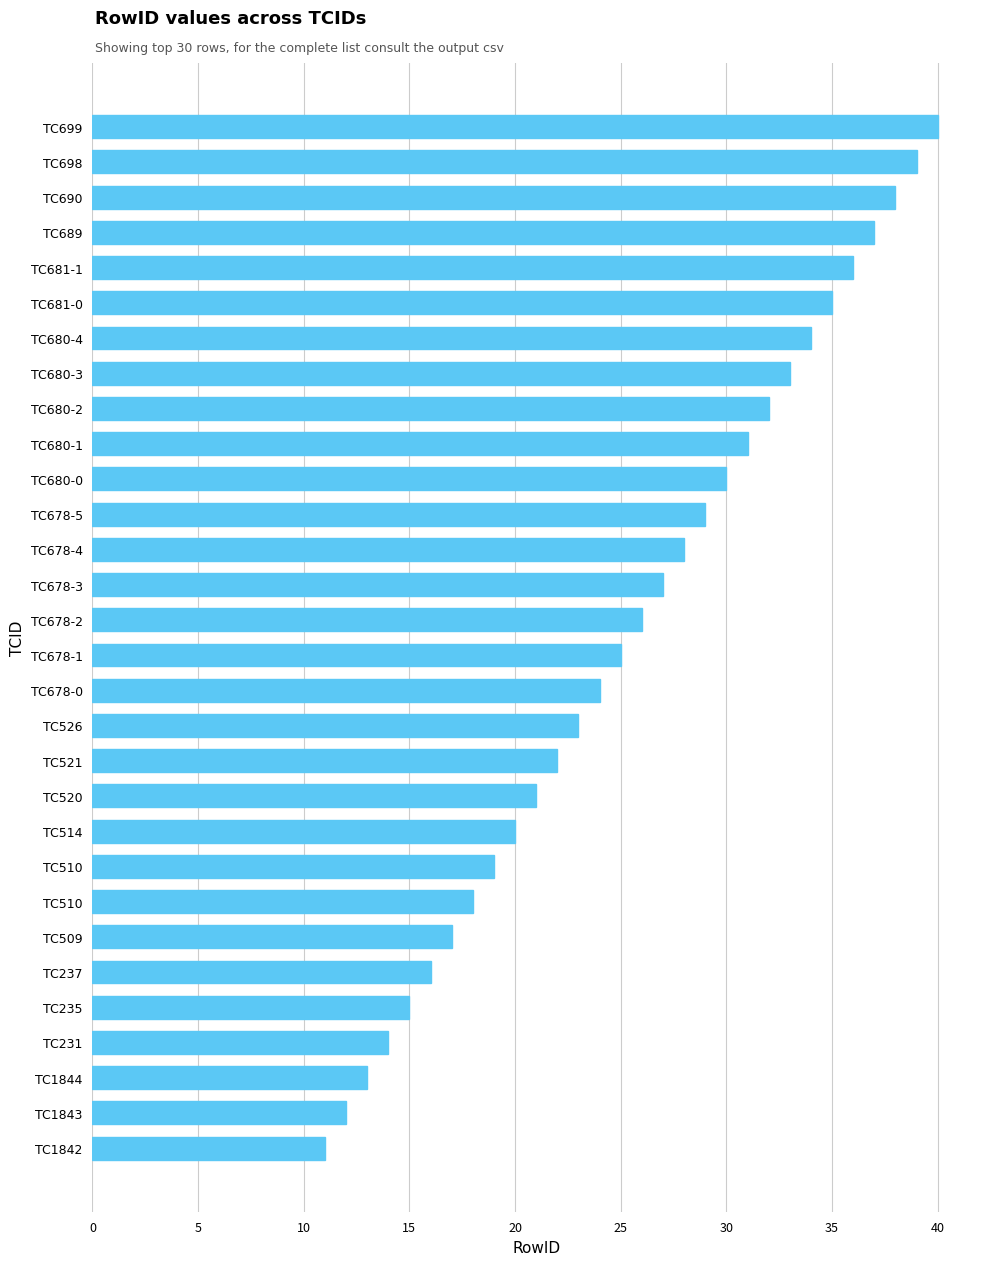

What is the greatest value displayed?

40